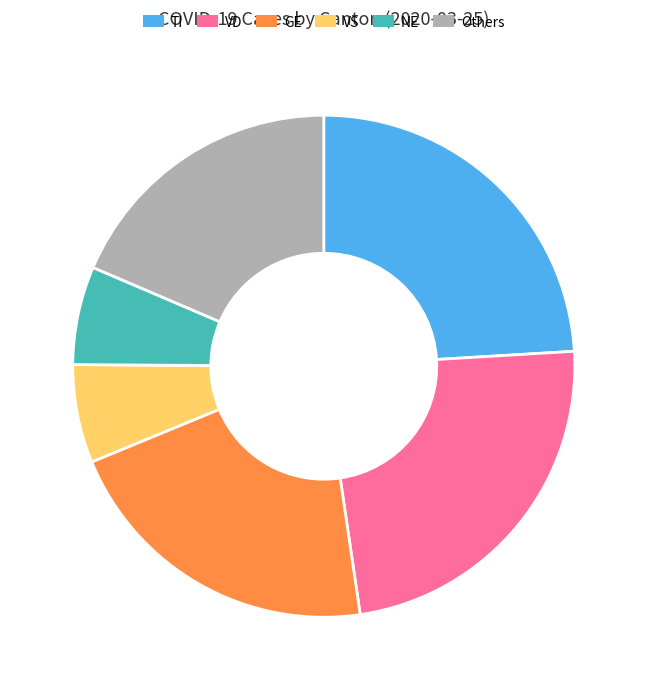

The VD slice represents 35% of the pie. True or false?

False